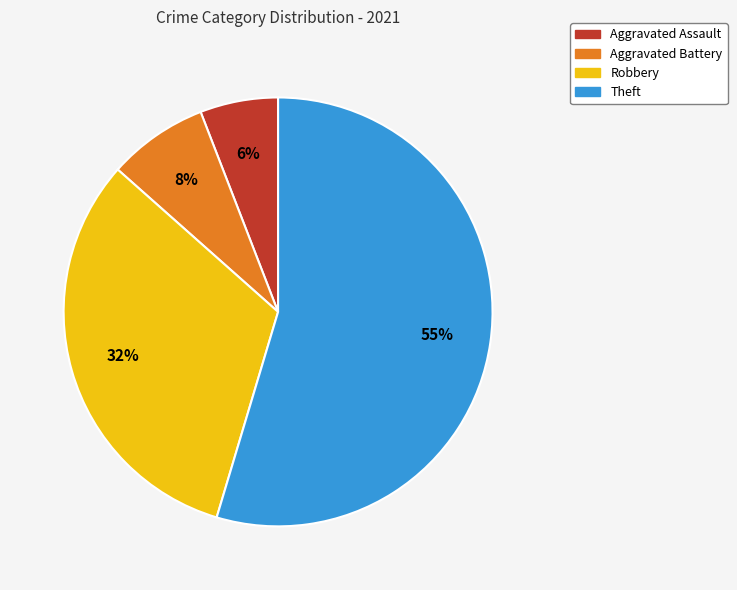

Rank the categories by value from lowest to highest.

Aggravated Assault, Aggravated Battery, Robbery, Theft